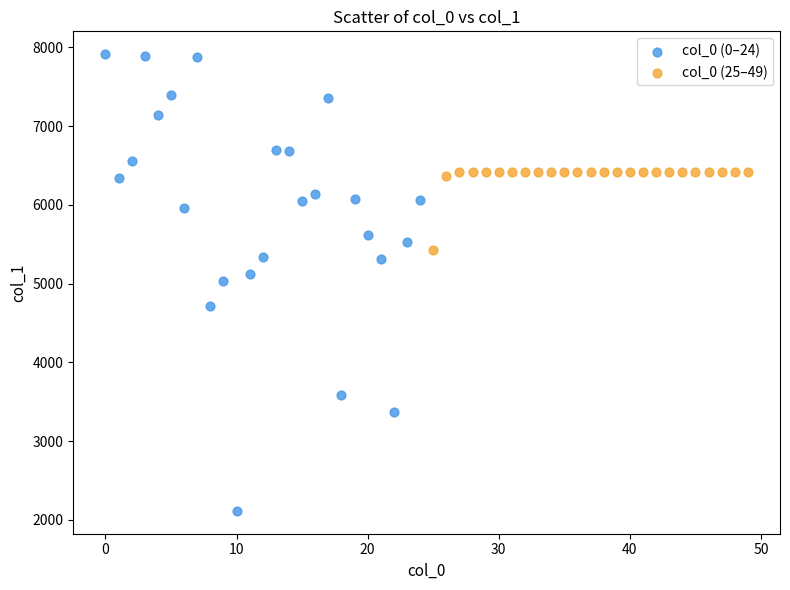

Which series reaches the maximum Y coordinate?

col_0 (0–24)